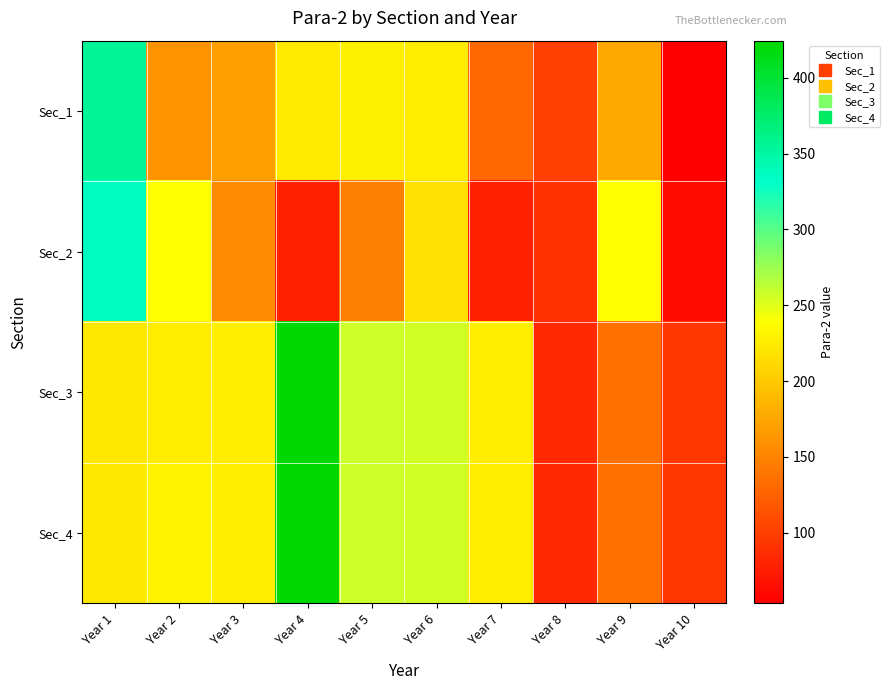

At which category is the sum across all series the highest?

Year 4